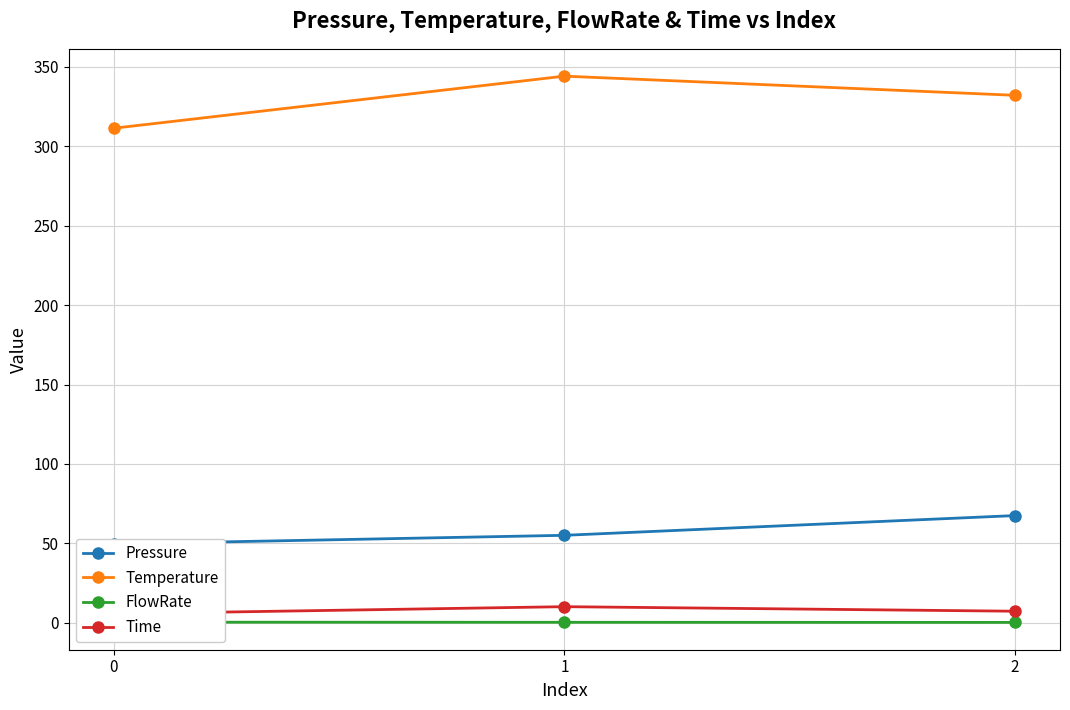

At how many categories does at least one series exceed 5?

3